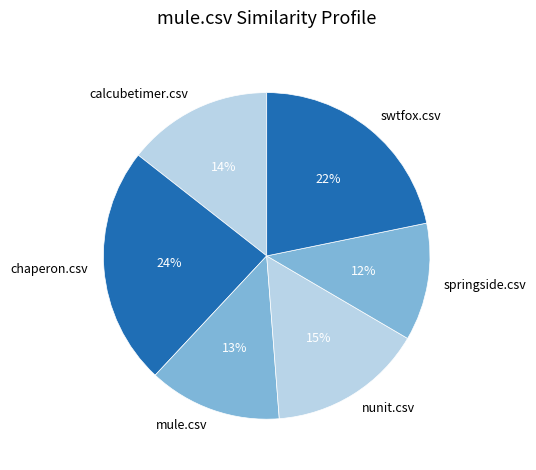

What percentage is the nunit.csv slice, to the nearest percent?

15%